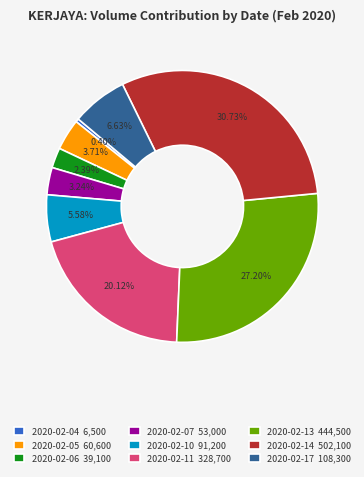

Do 2020-02-06 and 2020-02-11 together represent more than half of the pie?

No